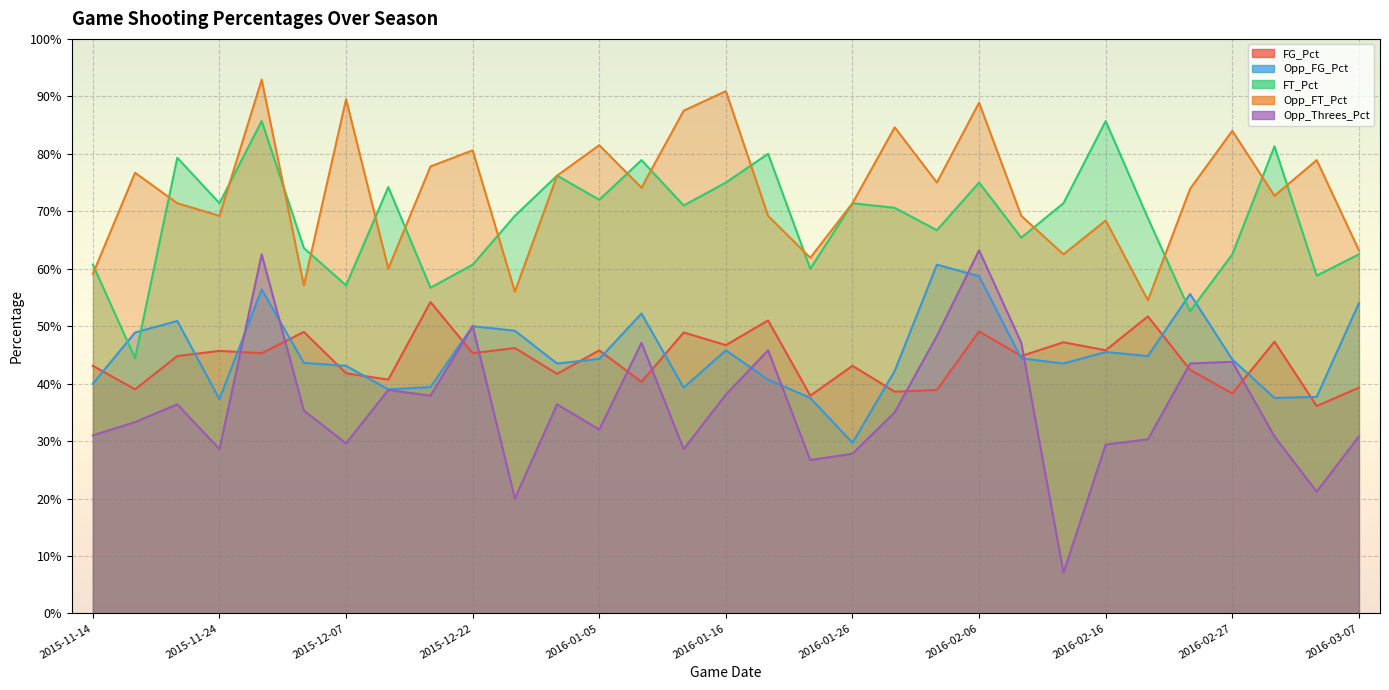

What is the label of the 15th point from the left?

2016-01-12